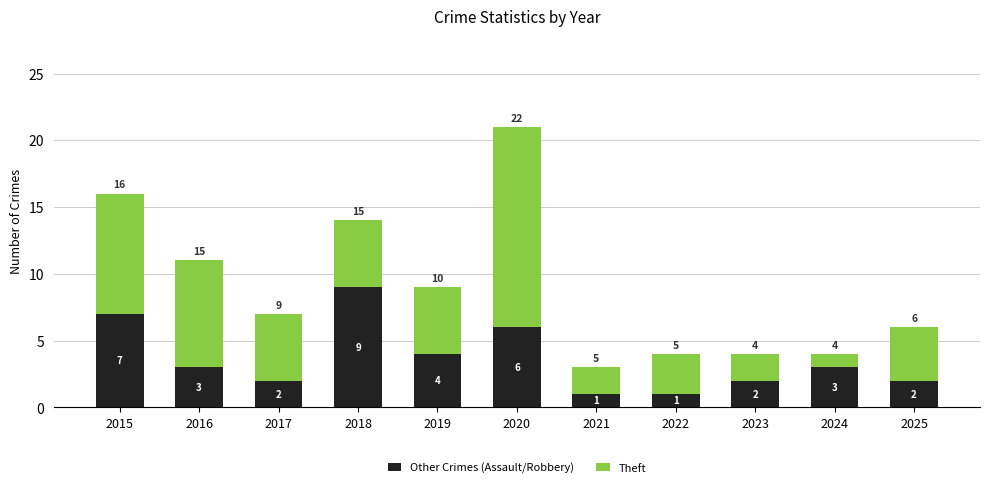

Reading left to right, transcribe the values for Other Crimes (Assault/Robbery).

2015=7	2016=3	2017=2	2018=9	2019=4	2020=6	2021=1	2022=1	2023=2	2024=3	2025=2